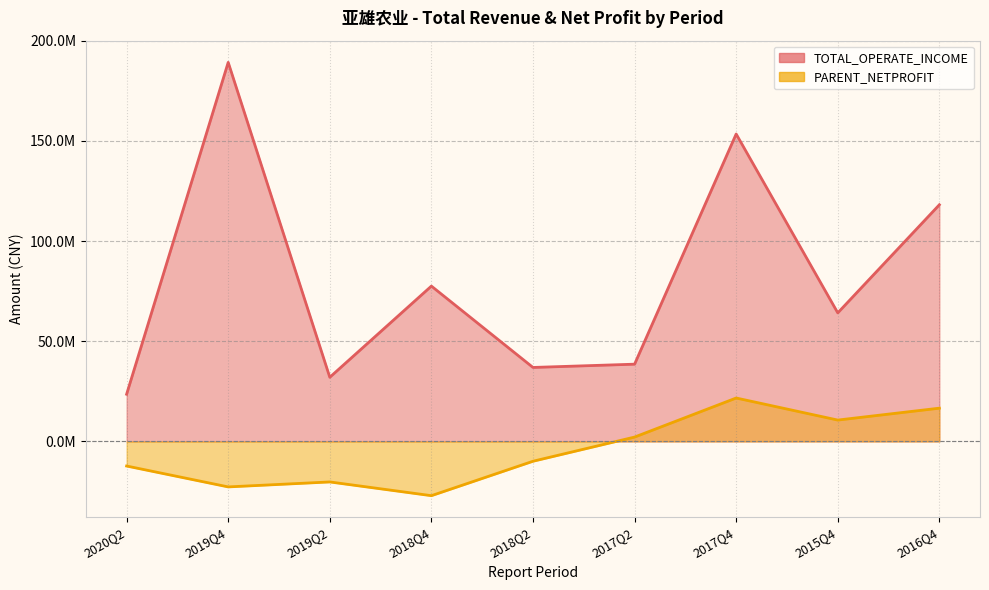

Reading left to right, list all the values displayed in this chart.

TOTAL_OPERATE_INCOME: 2020Q2=23559619.1	2019Q4=189208718.9	2019Q2=32030312.7	2018Q4=77539265.5	2018Q2=36933832.1	2017Q2=38566825.6	2017Q4=153450254.2	2015Q4=64178568.7	2016Q4=118137743.8
PARENT_NETPROFIT: 2020Q2=-12262753.0	2019Q4=-22690971.6	2019Q2=-20210424.6	2018Q4=-27066878.1	2018Q2=-9885258.9	2017Q2=2183022.2	2017Q4=21680079.5	2015Q4=10670611.2	2016Q4=16609658.9